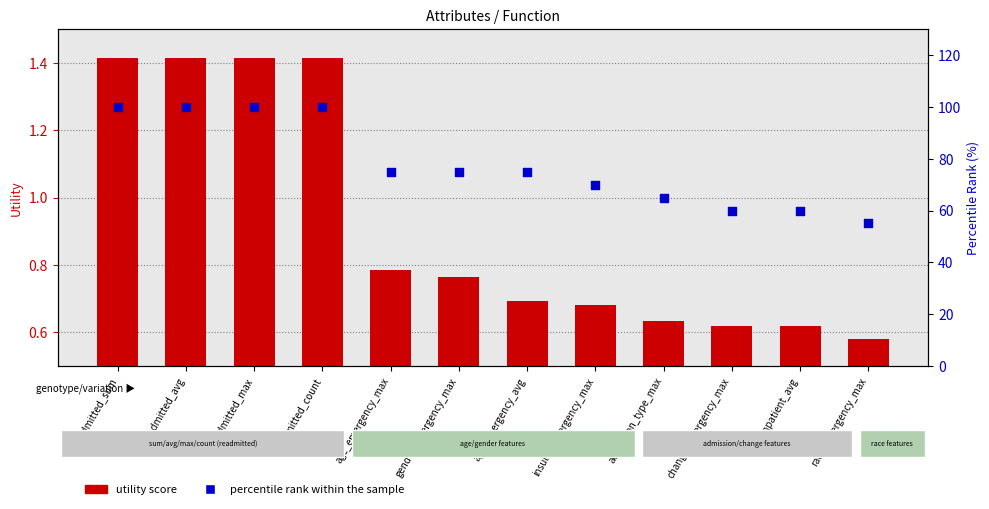

What is the total value across all series at admission_type_max?

65.6